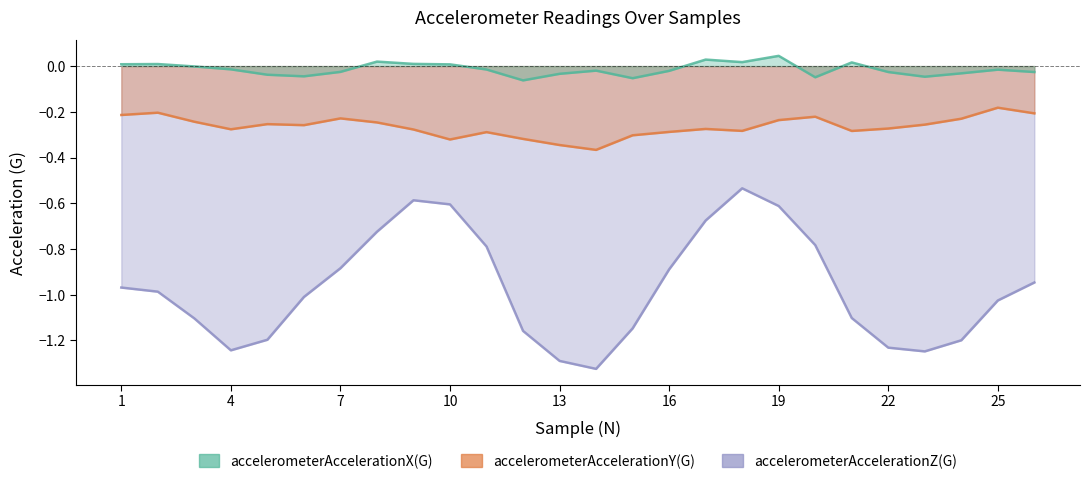

Is it true that accelerometerAccelerationX(G) equals -0.0 at 22?

False